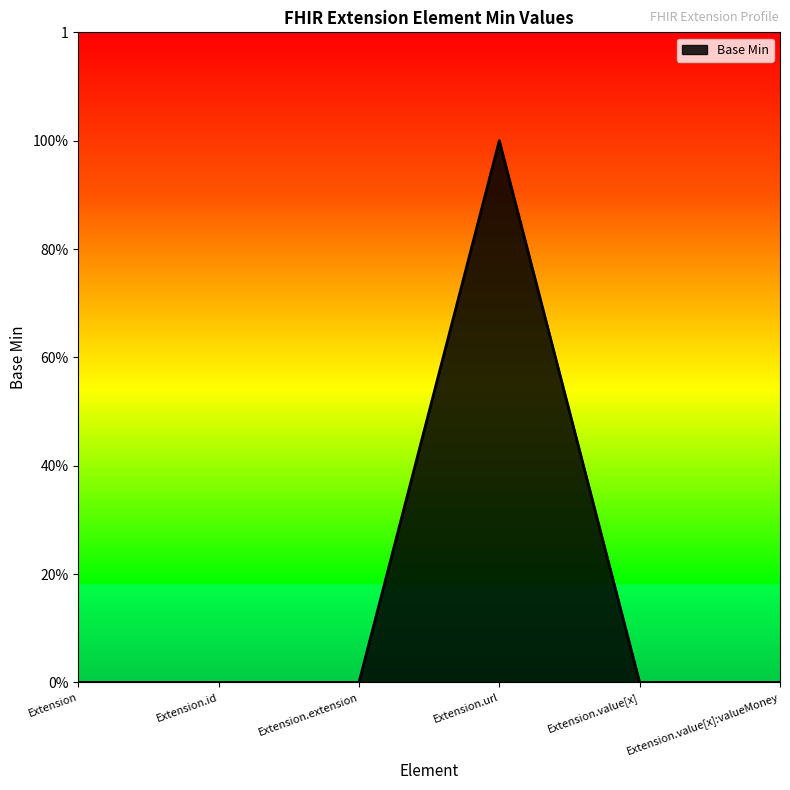

How many points are higher than both their immediate neighbors (excluding endpoints)?

1